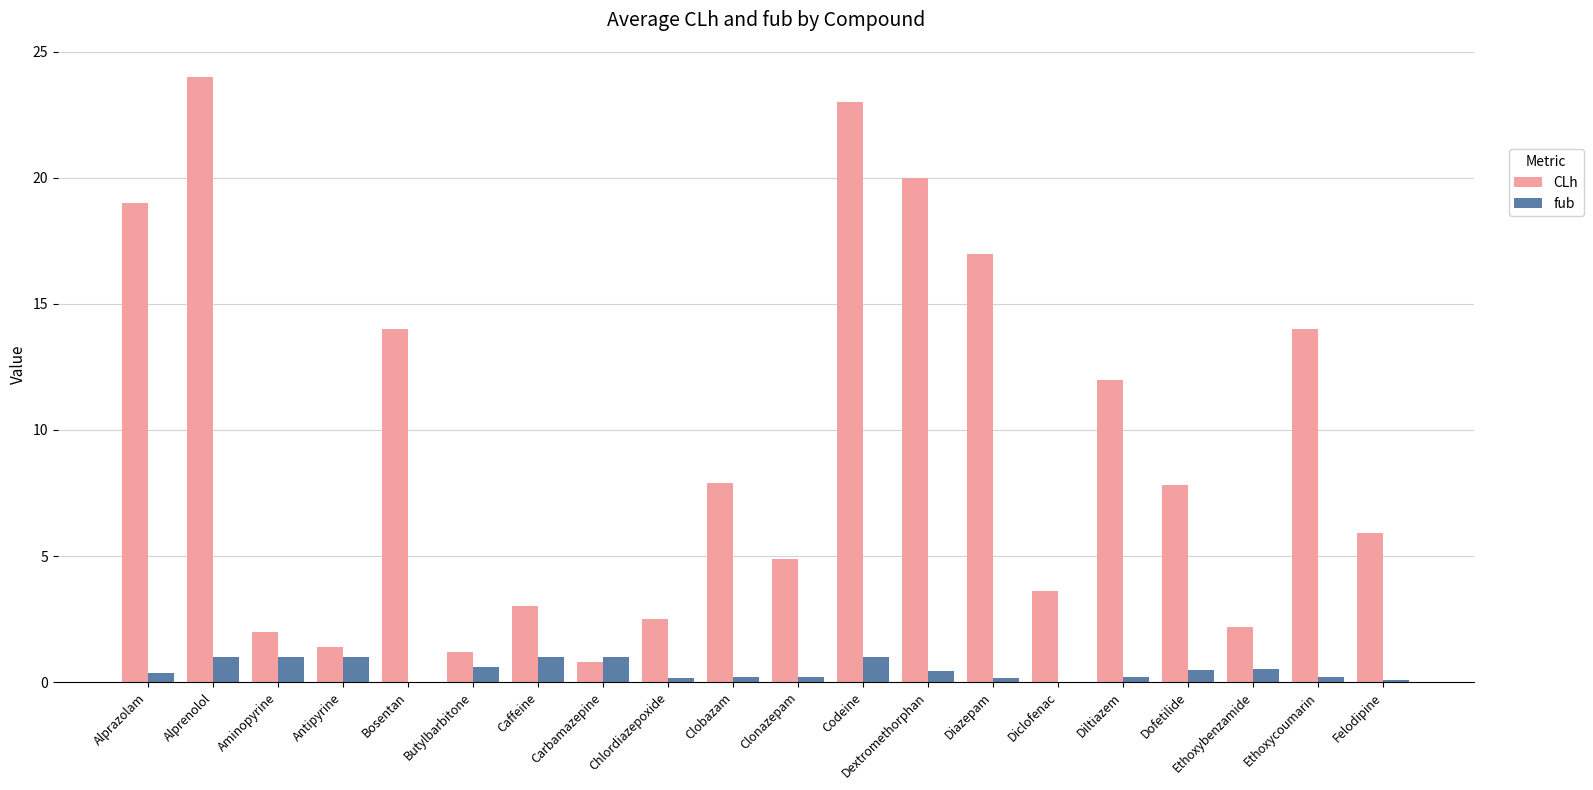

True or false: CLh has a value of 4.9 at Clonazepam.

True